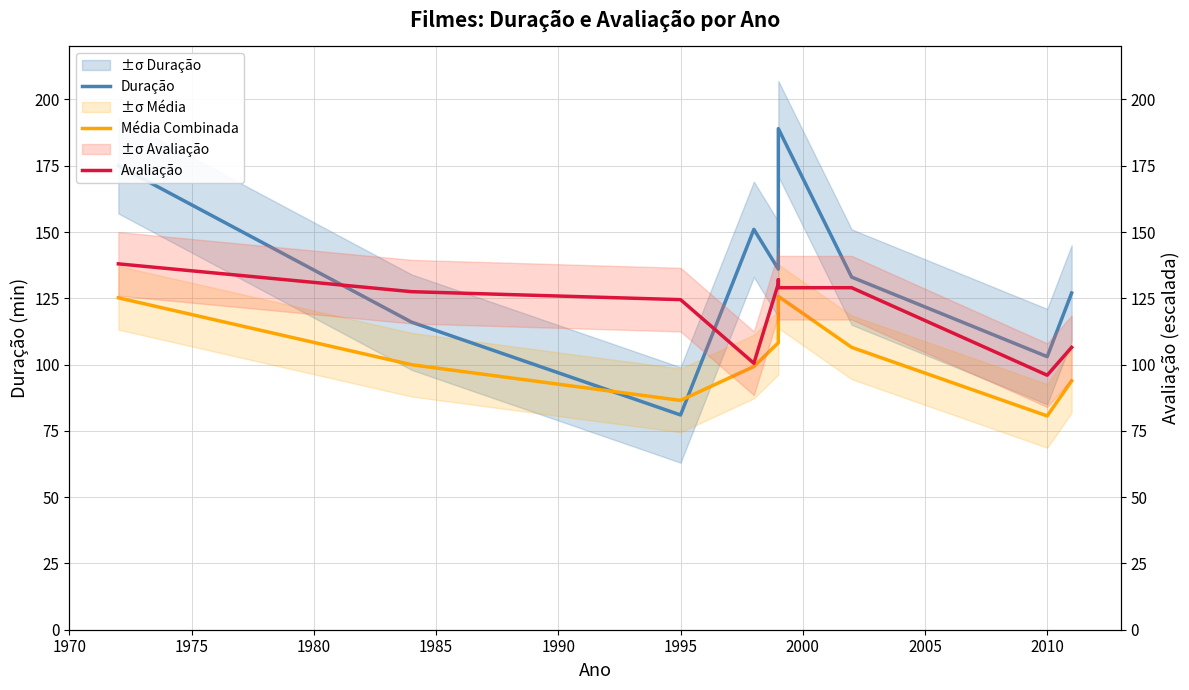

Between 2010 and 2005, which is larger?

2005